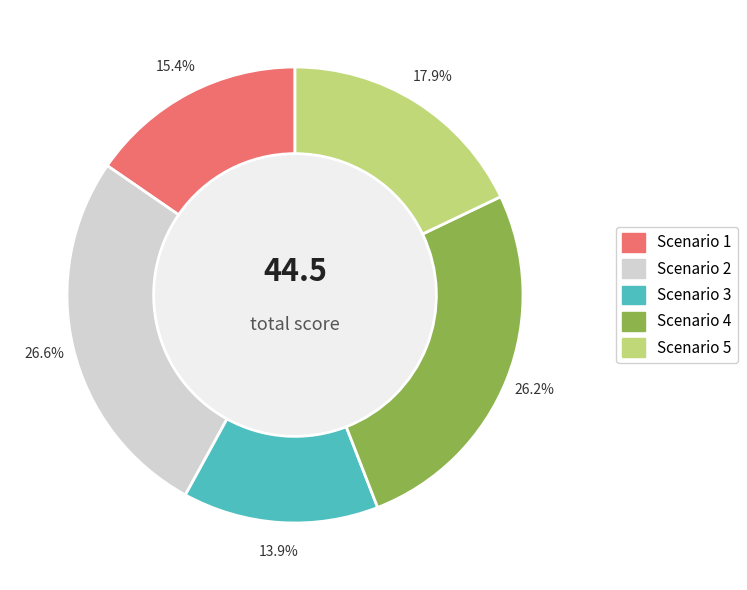

Which category has the smallest portion of the pie?

Scenario 3